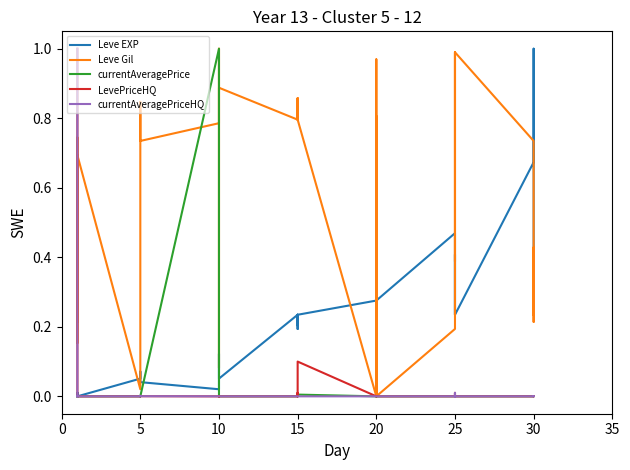

Which has a higher value, 15 or 10?

15